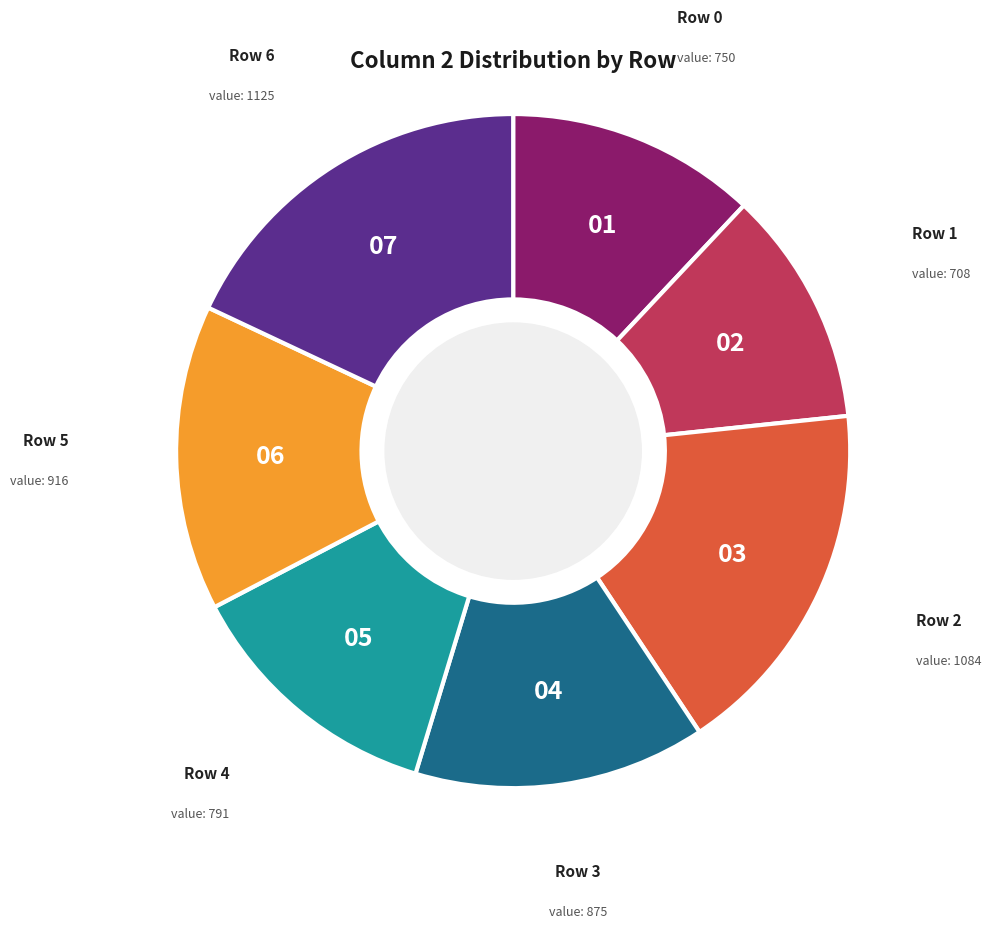

Is there a majority slice in this chart?

No